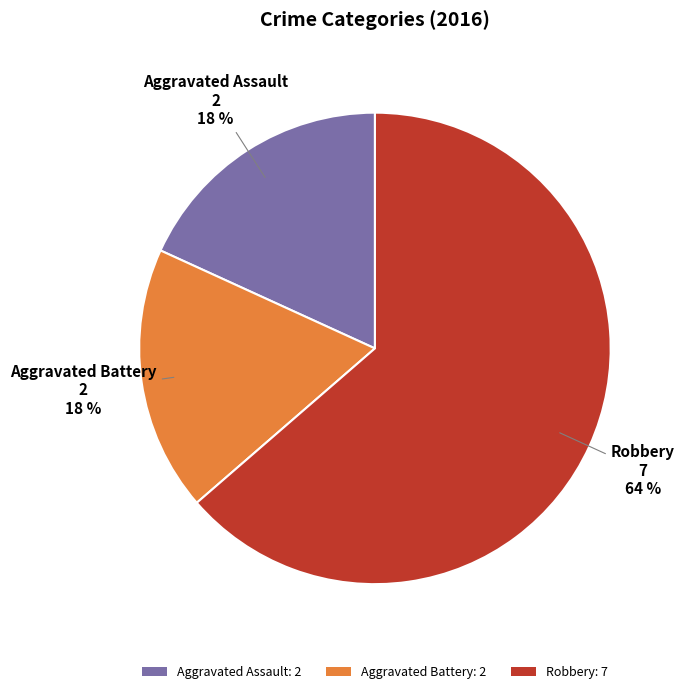

How many slices are in this pie chart?

3